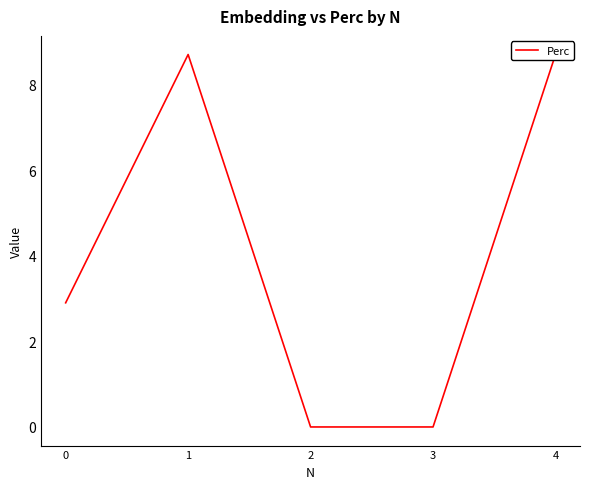

True or false: the data has more than 2 interior local peaks.

False